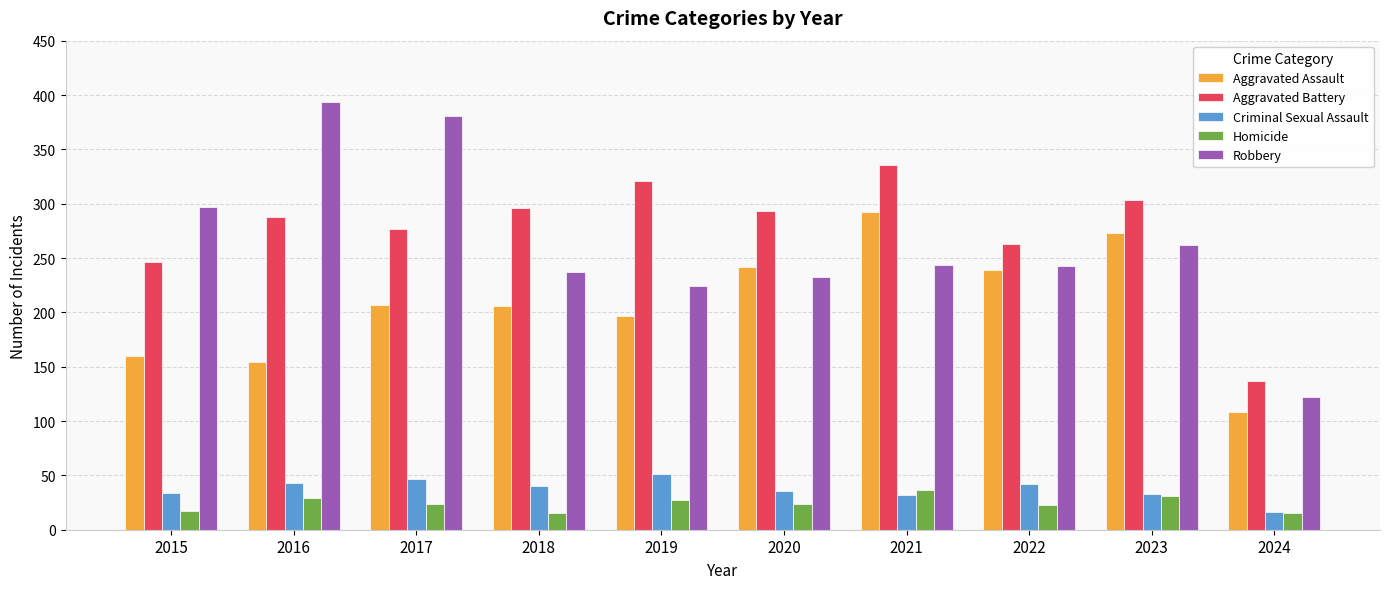

What is the maximum value shown in the chart?

394